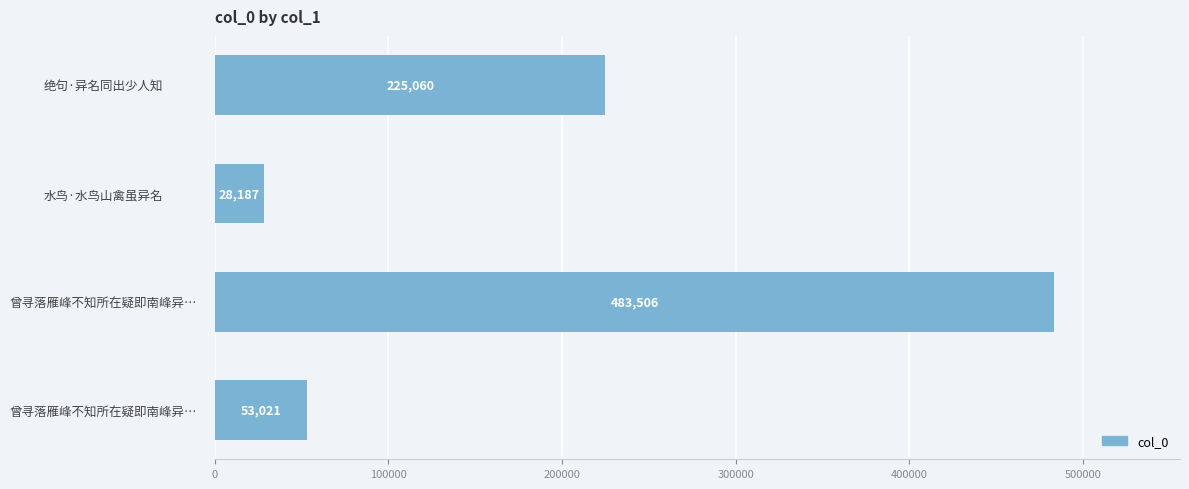

How many categories are shown in the chart?

4